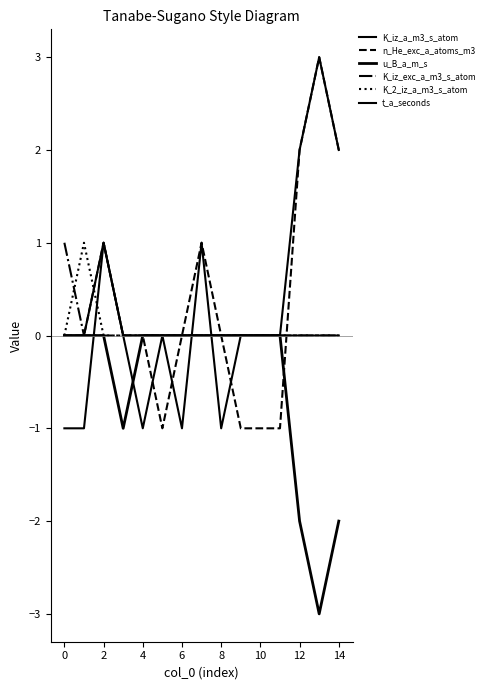

Reading right to left, list all the values displayed in this chart.

K_iz_a_m3_s_atom: 2	3	2	0	0	0	-1	1	-1	0	-1	0	1	-1	-1
n_He_exc_a_atoms_m3: 2	3	2	-1	-1	-1	0	1	0	-1	0	0	1	0	0
u_B_a_m_s: -2	-3	-2	0	0	0	0	0	0	0	0	-1	0	0	0
K_iz_exc_a_m3_s_atom: 0	0	0	0	0	0	0	0	0	0	0	0	0	0	1
K_2_iz_a_m3_s_atom: 0	0	0	0	0	0	0	0	0	0	0	0	0	1	0
t_a_seconds: 0	0	0	0	0	0	0	0	0	0	0	0	1	0	0